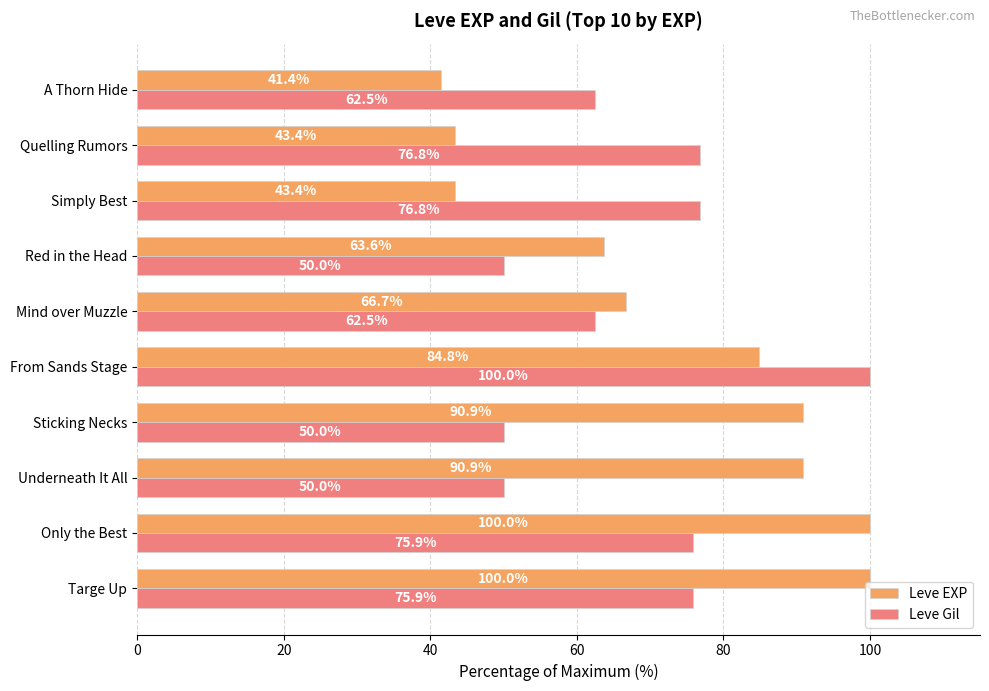

Which category has the lowest value in the Leve EXP series?

A Thorn Hide